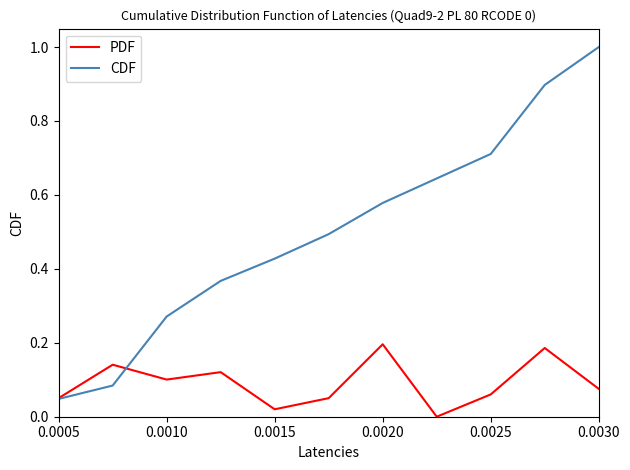

Rank the series by their maximum value, from lowest to highest.

PDF, CDF